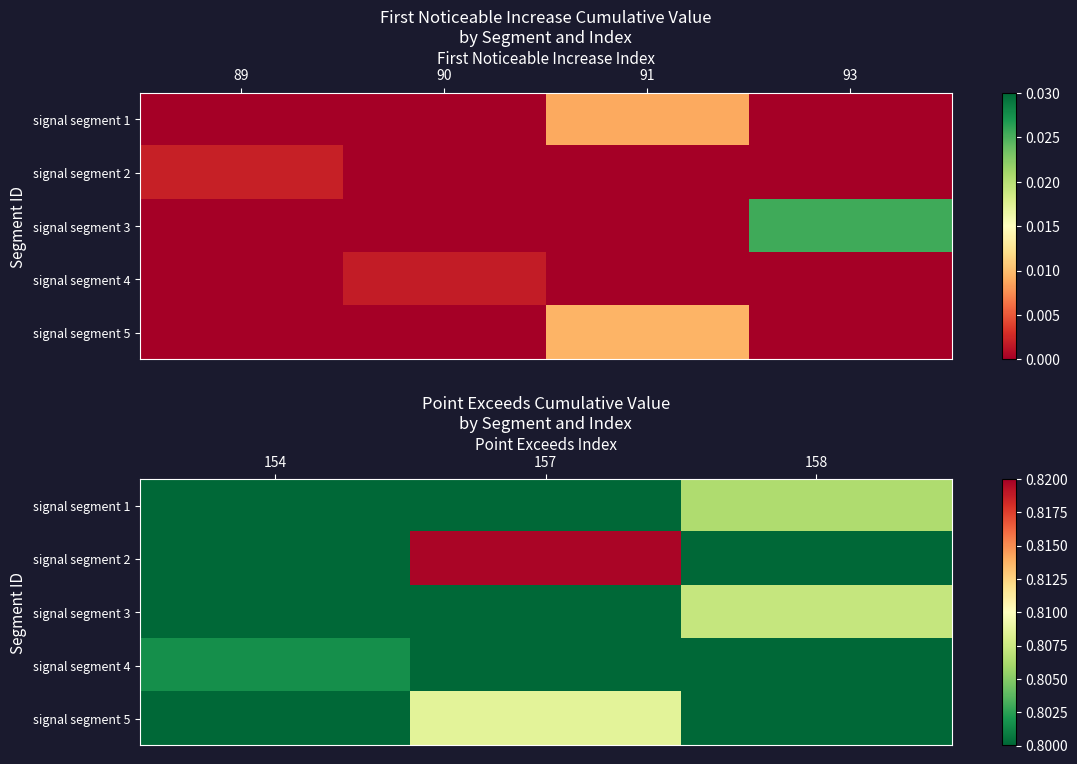

Count the signal segment 1 values in the range 0 to 1.

3